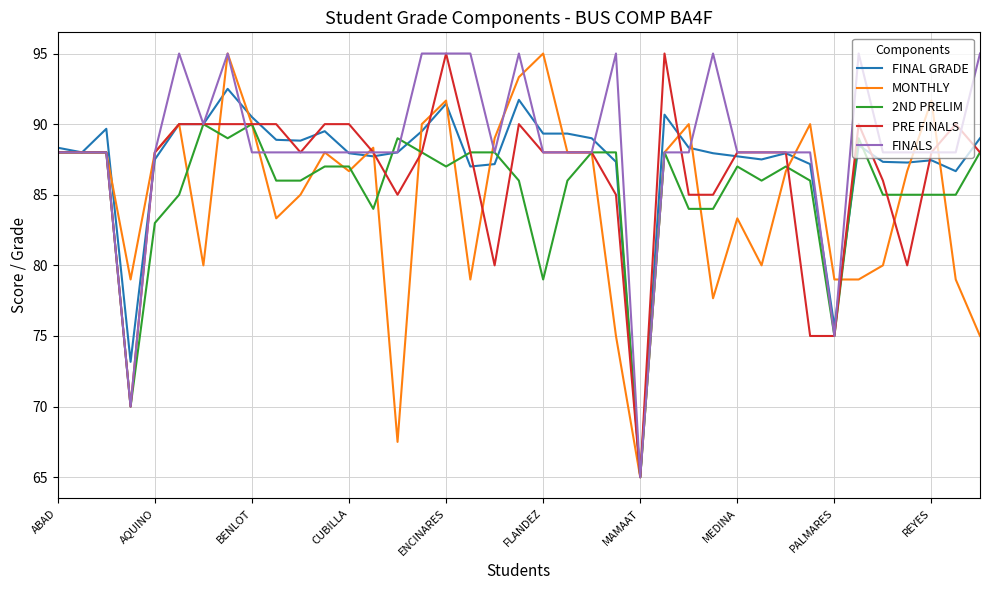

What is the difference between the second highest and minimum values in the FINAL GRADE series?

26.7